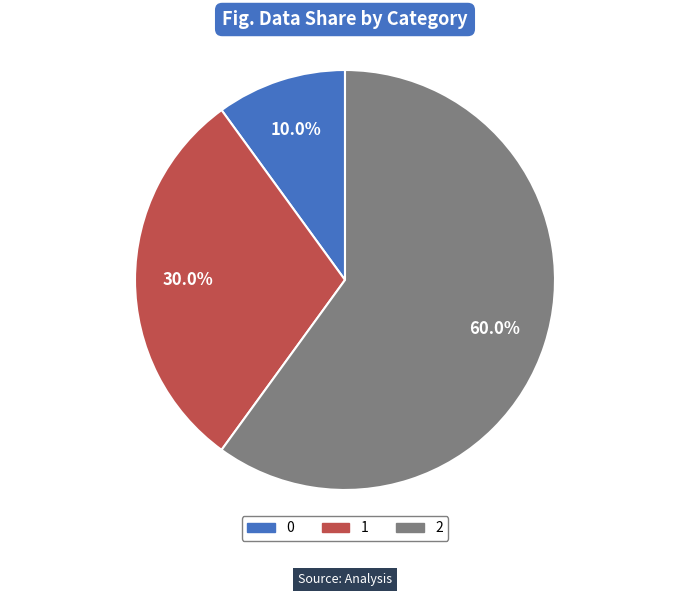

Approximately how many times larger is the value at 1 compared to 2?

0.5